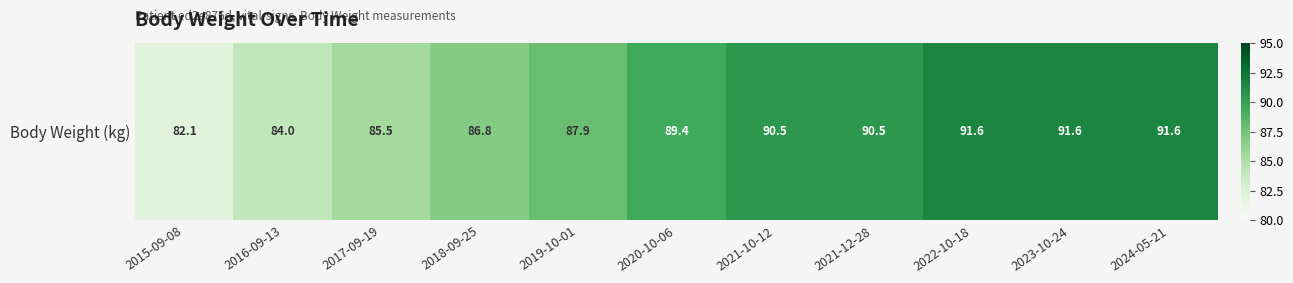

What is the difference between the values at 2015-09-08 and 2020-10-06?

7.3